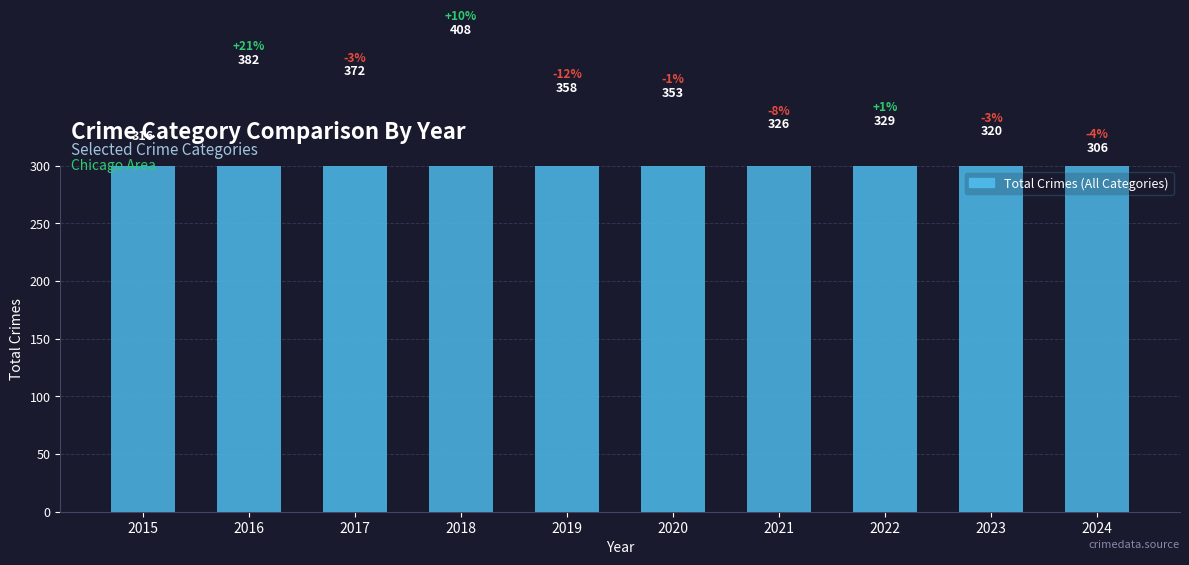

What is the difference between the second highest and second lowest values?

66